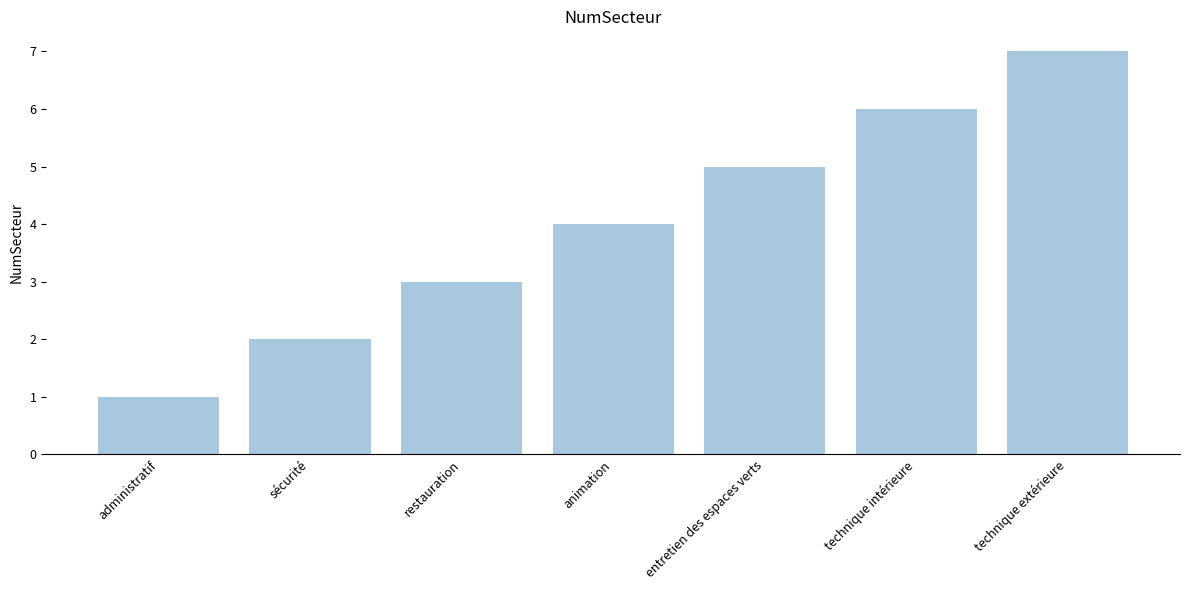

Approximately how many times larger is the value at technique extérieure compared to technique intérieure?

1.2